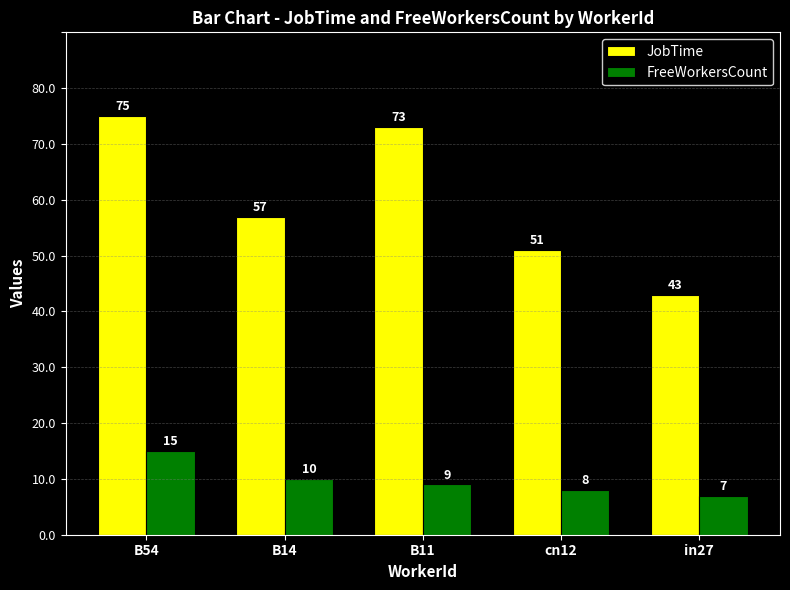

Rank the series by their maximum value, from lowest to highest.

FreeWorkersCount, JobTime